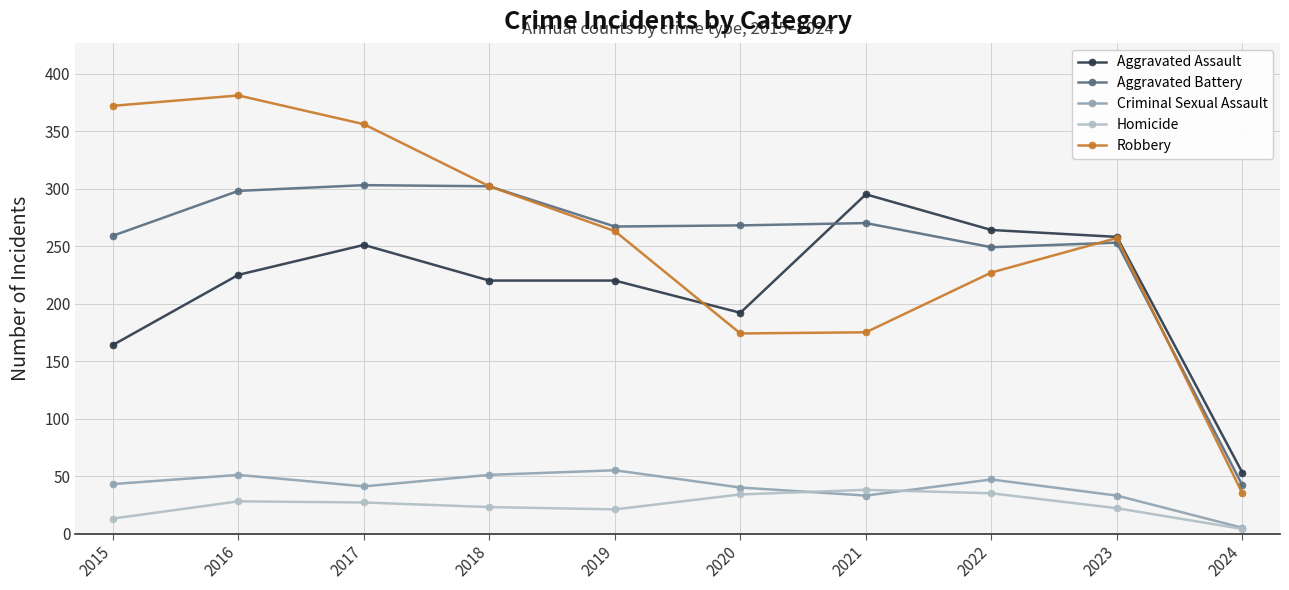

What is the maximum value for Robbery?

381